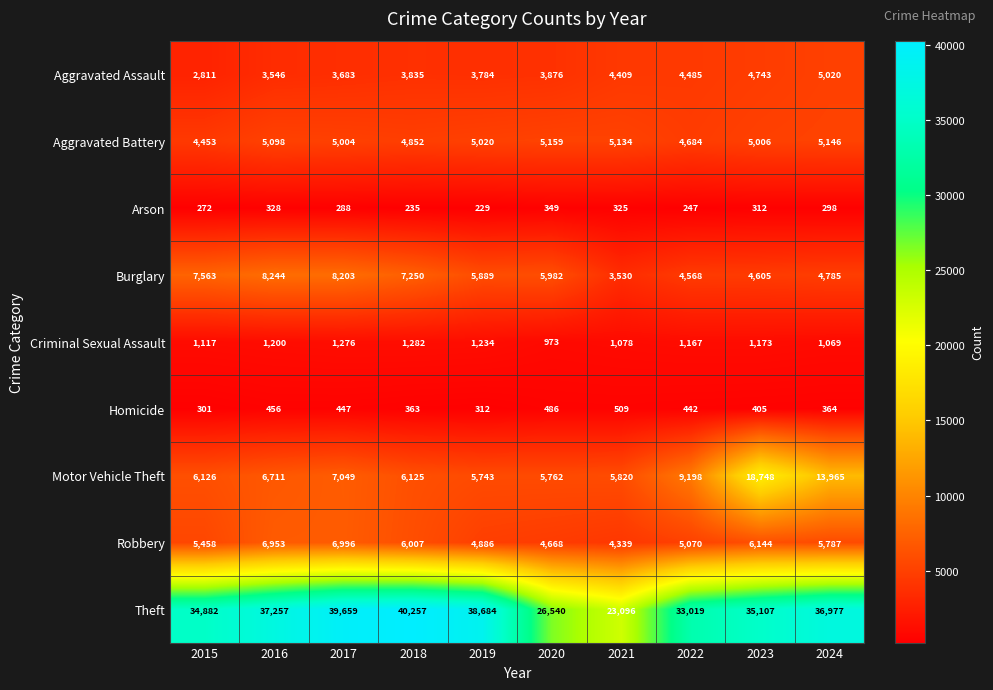

What is the total value across all series at 2017?

72605